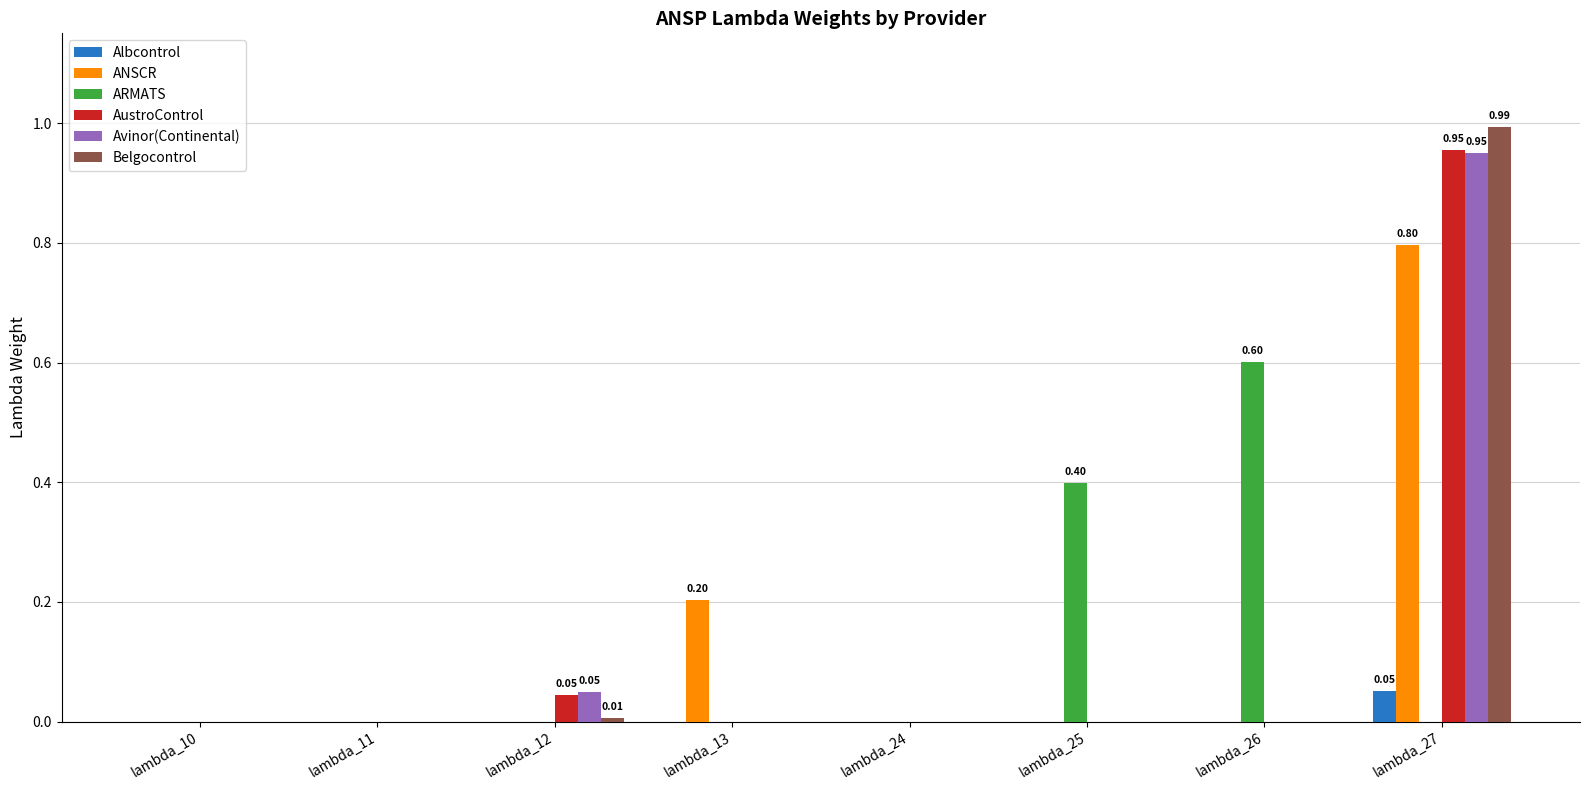

What are all the series names shown in the legend?

Albcontrol, ANSCR, ARMATS, AustroControl, Avinor(Continental), Belgocontrol